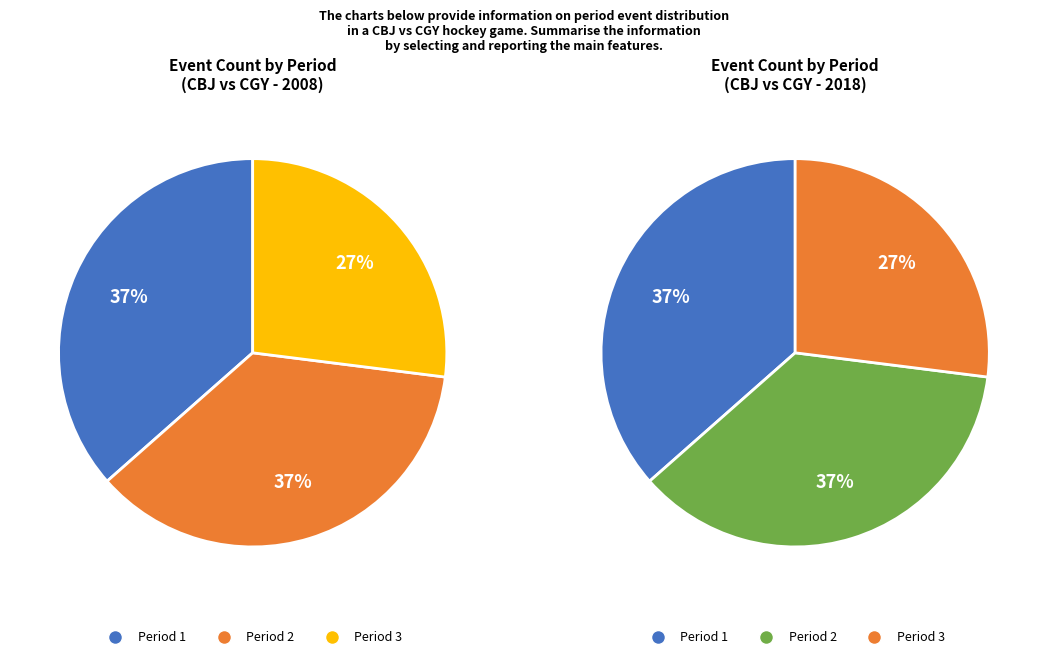

Is it true that Period 2 is 49% of the pie?

False